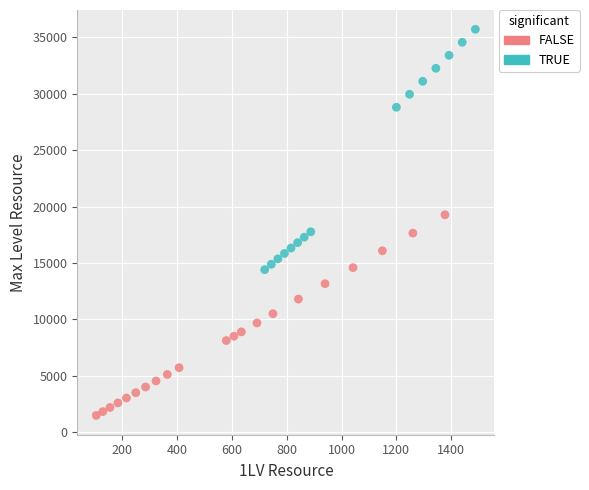

Which series has the widest spread of Y values?

TRUE